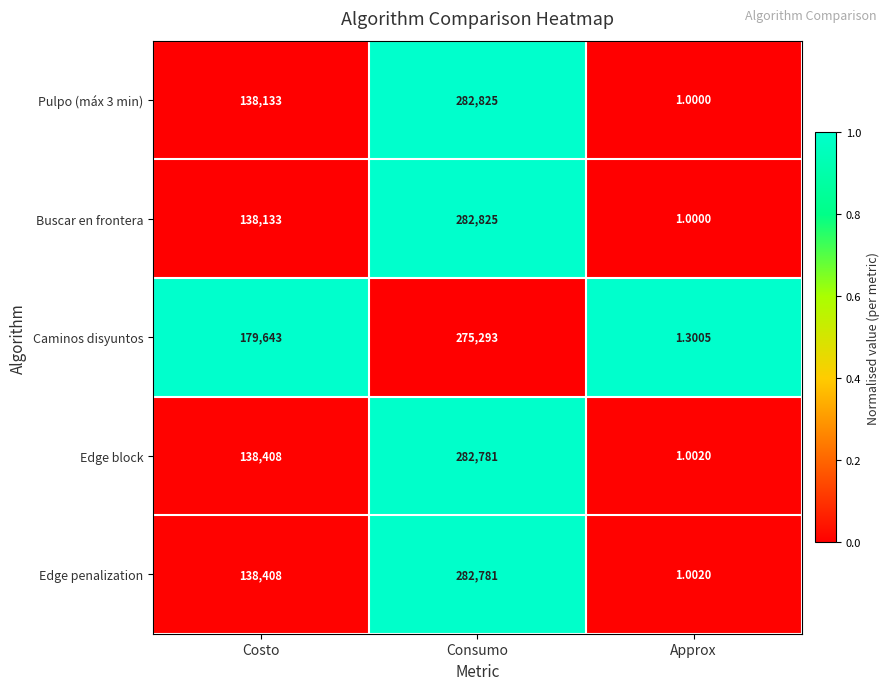

At which category is the sum across all series the highest?

Consumo